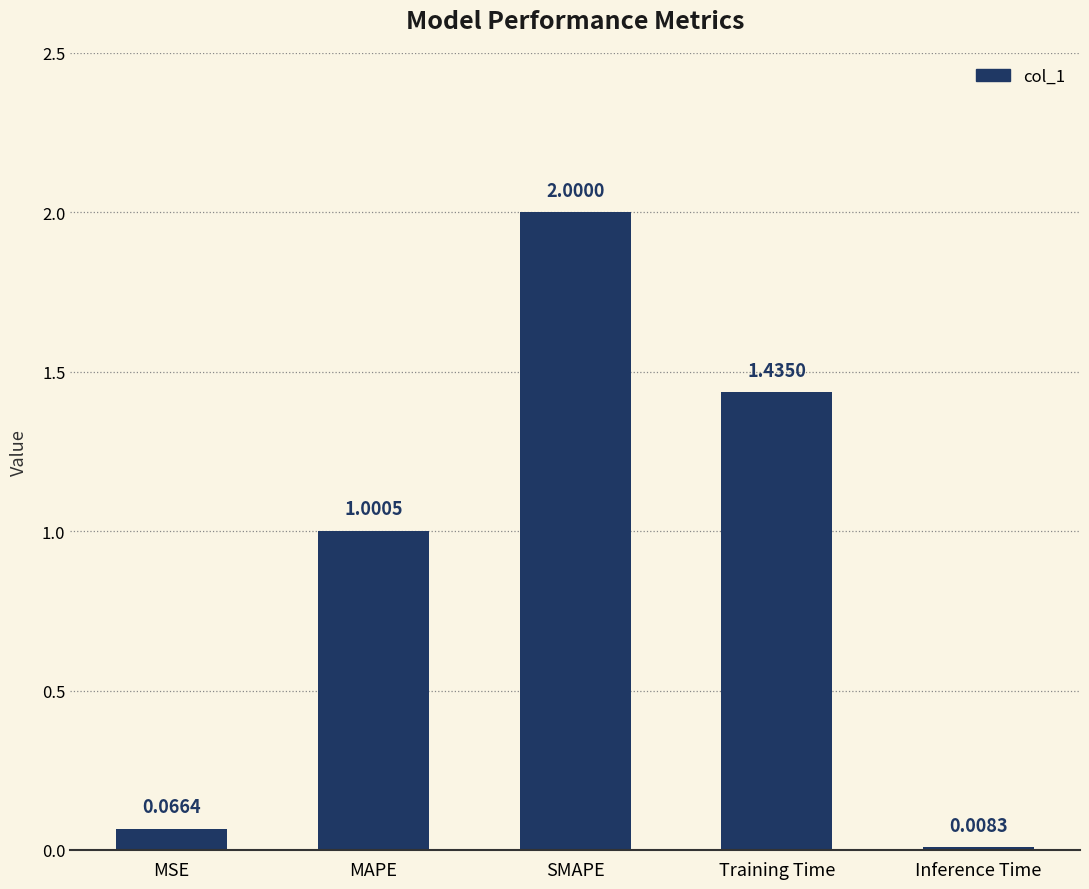

What is the value of the 3rd bar from the left?

2.0